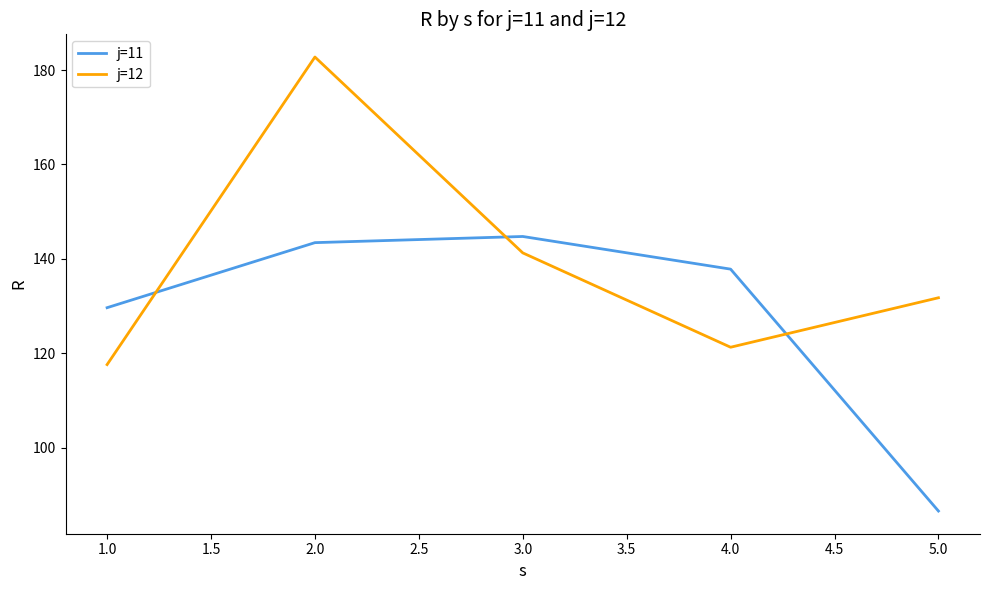

Which label corresponds to the largest value in the chart?

2.0